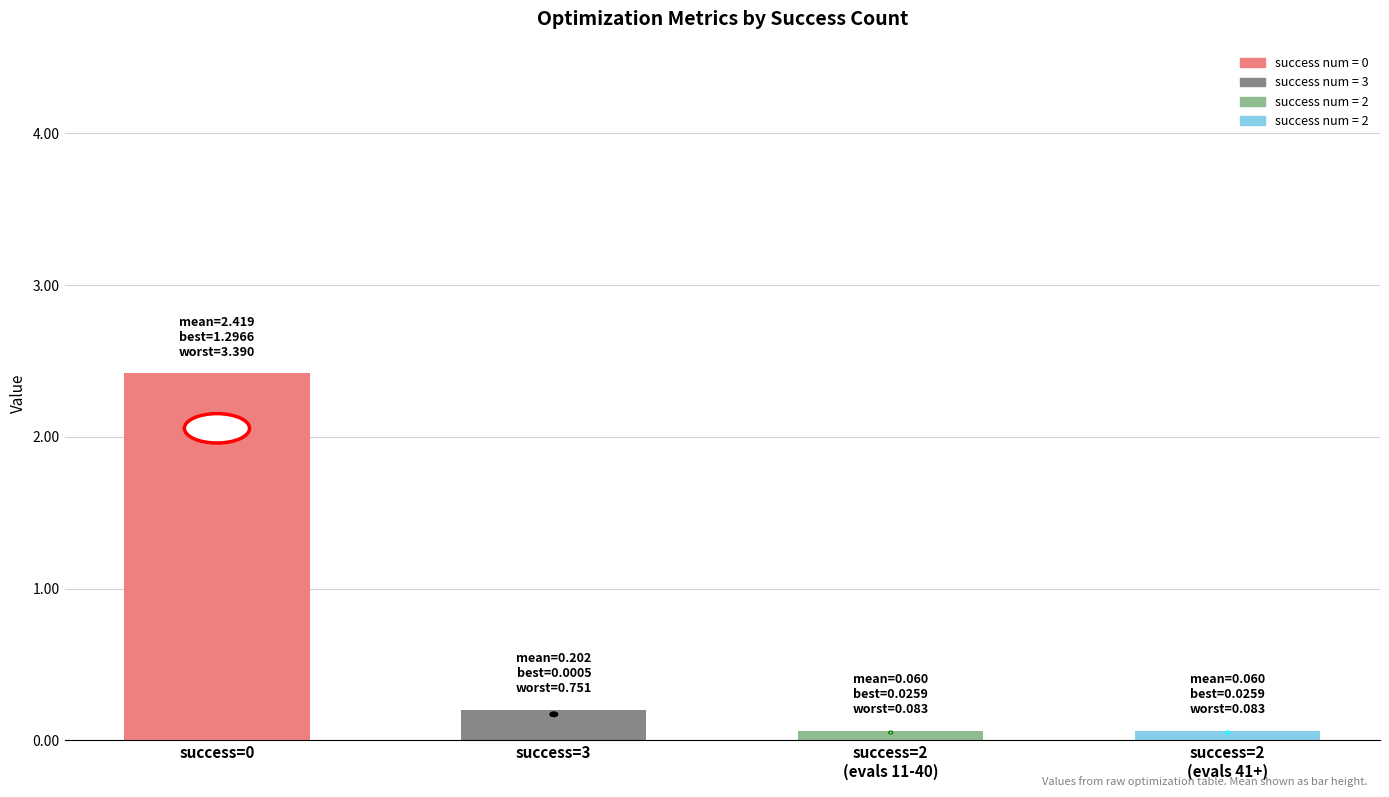

The value at success=0 is 2.4. True or false?

True